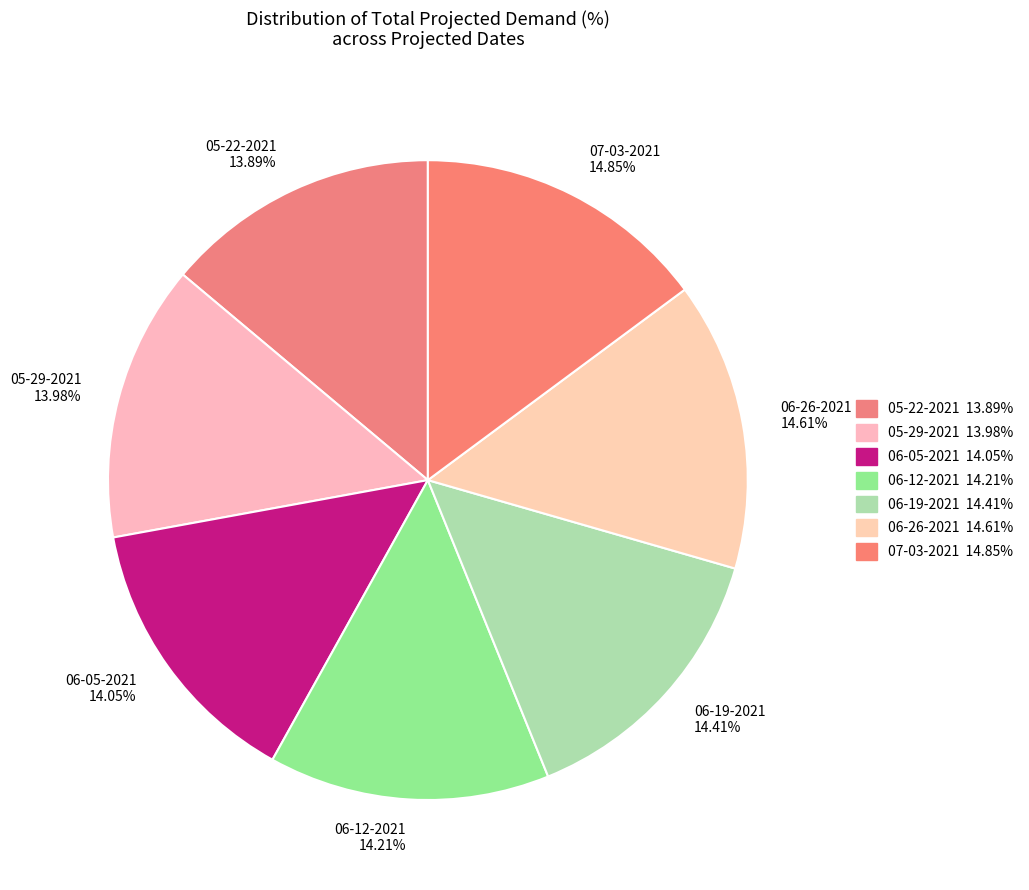

True or false: 06-05-2021 accounts for 14% of the total.

True